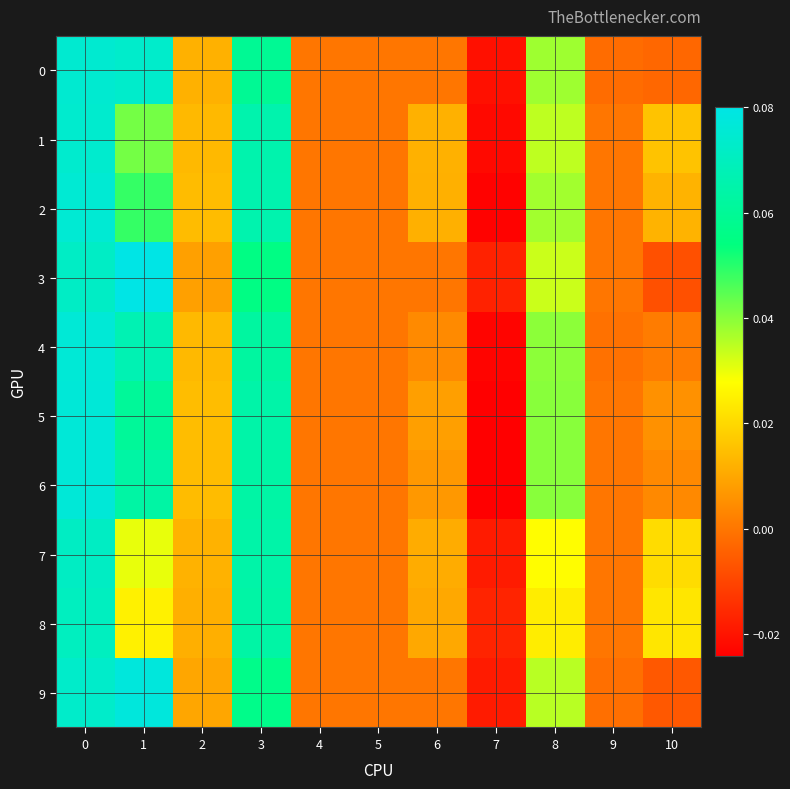

Which series has the widest spread of values?

5